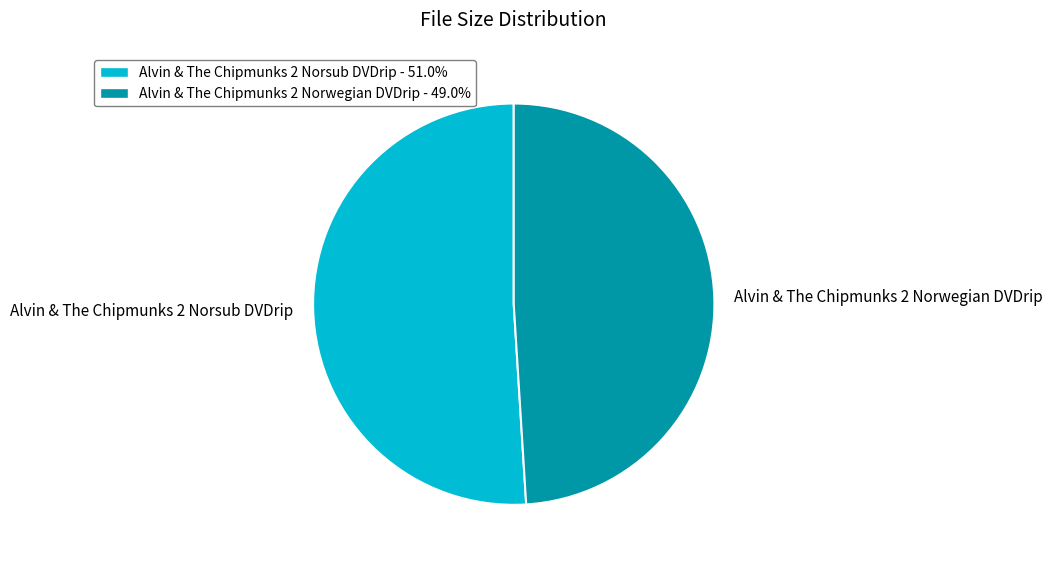

Count the number of slices in the pie.

2